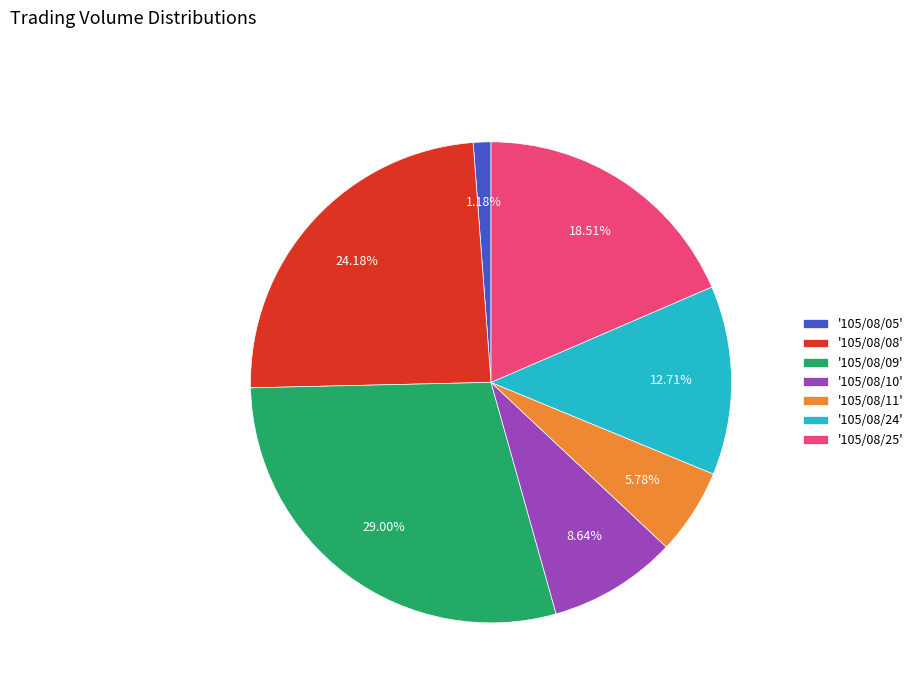

What is the smallest slice in the pie chart?

'105/08/05'